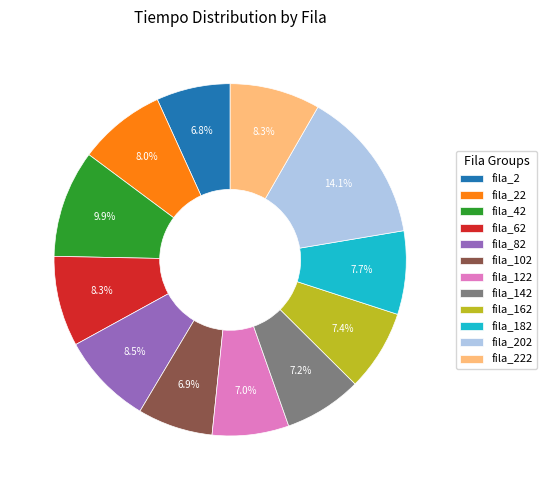

Approximately how many times larger is the value at fila_82 compared to fila_162?

1.1